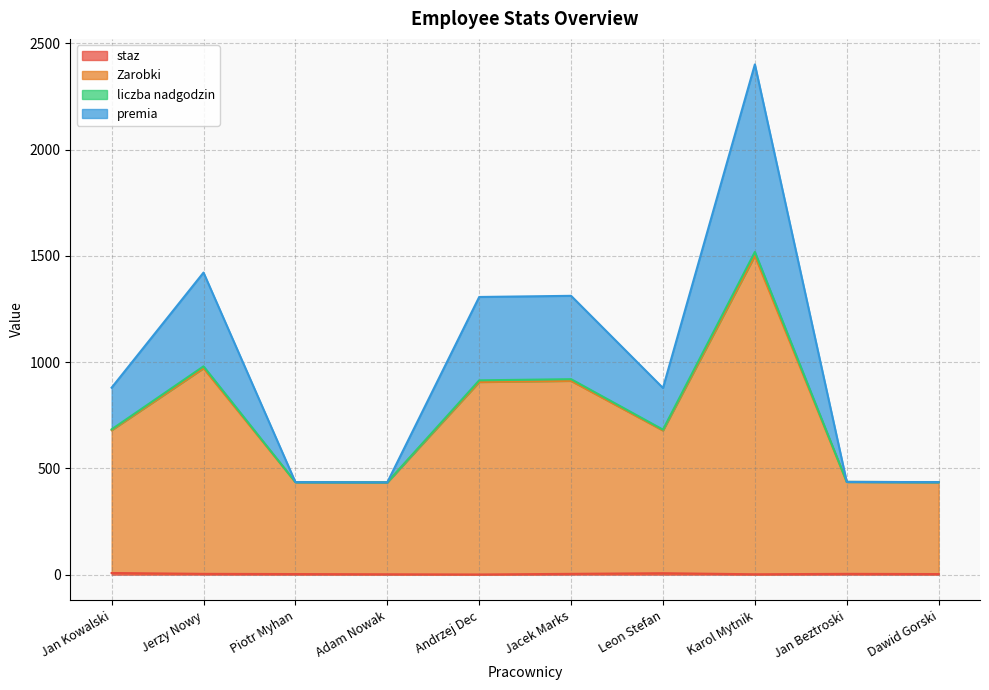

How many lines are shown in the chart?

4